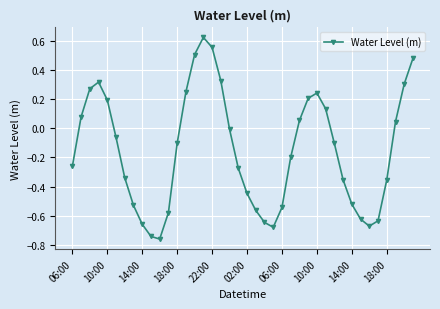

What is the difference between the maximum and minimum values?

1.4